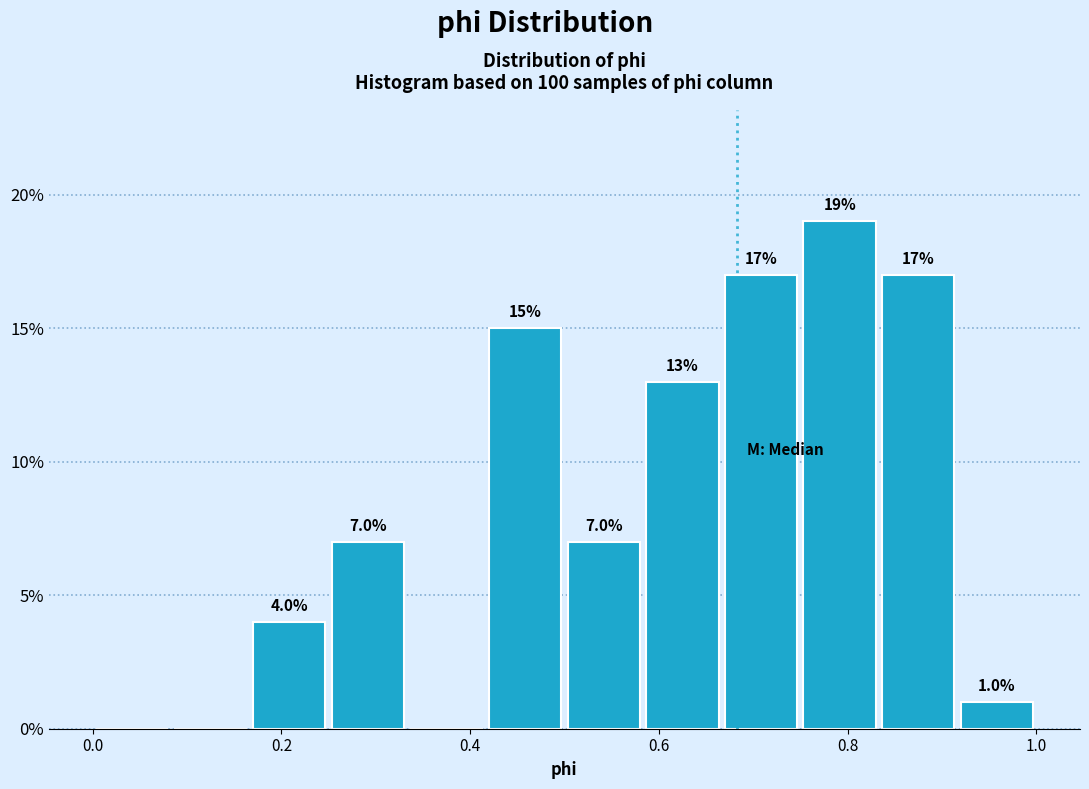

Over which range of the x-axis is the bar tallest?

0.76 to 0.84